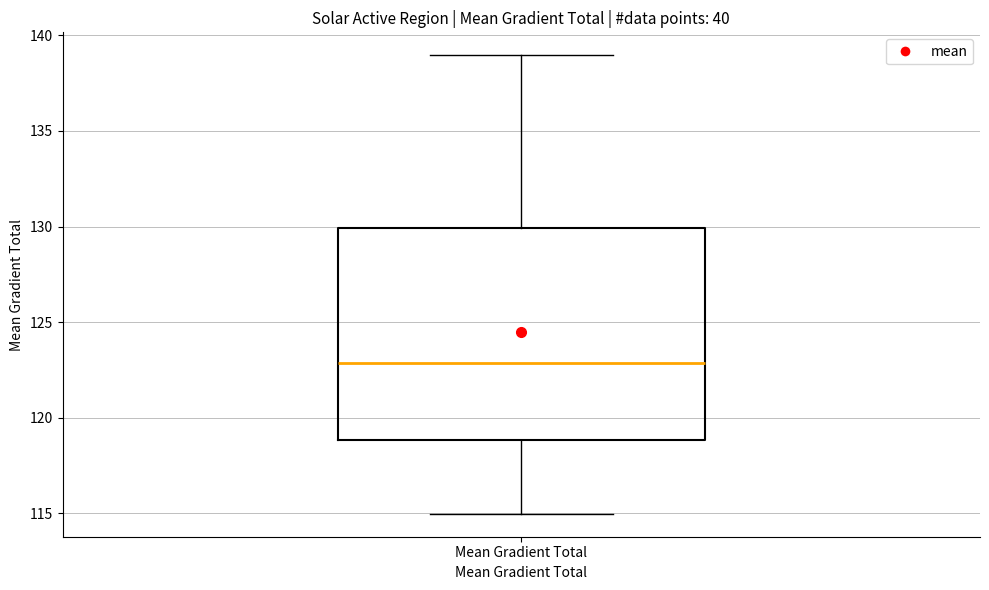

Where does the lower whisker of the box for Mean Gradient Total end on the y-axis? The values are not printed on the chart, so give them approximately, as read against the axis.

115